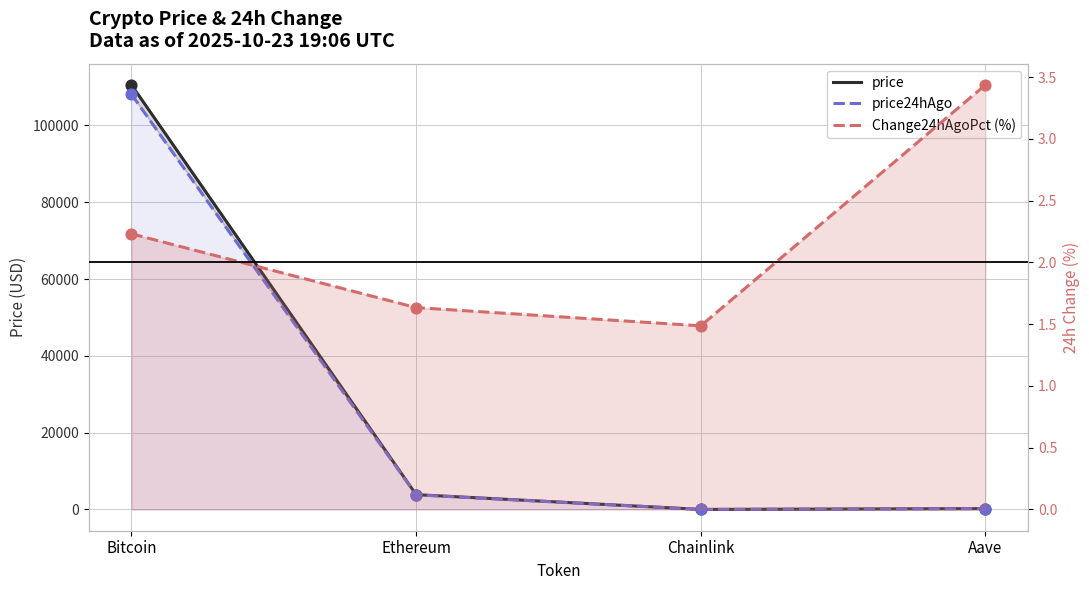

What are all the series names shown in the legend?

price, price24hAgo, Change24hAgoPct (%)